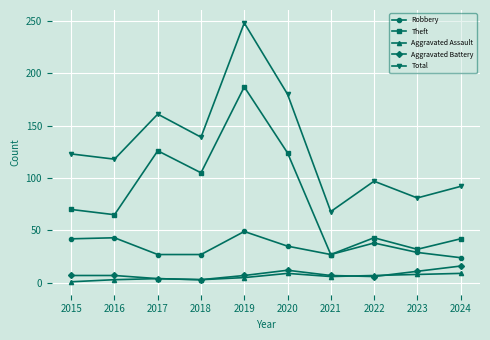

Does the chart have visible grid lines?

Yes